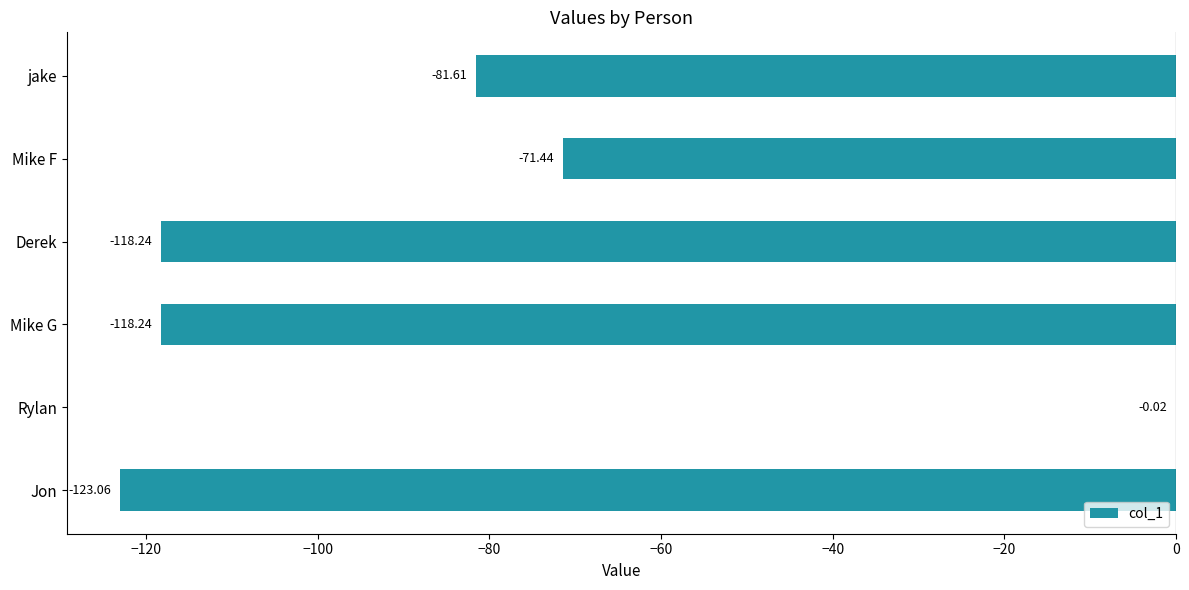

Which label corresponds to the largest value in the chart?

Rylan